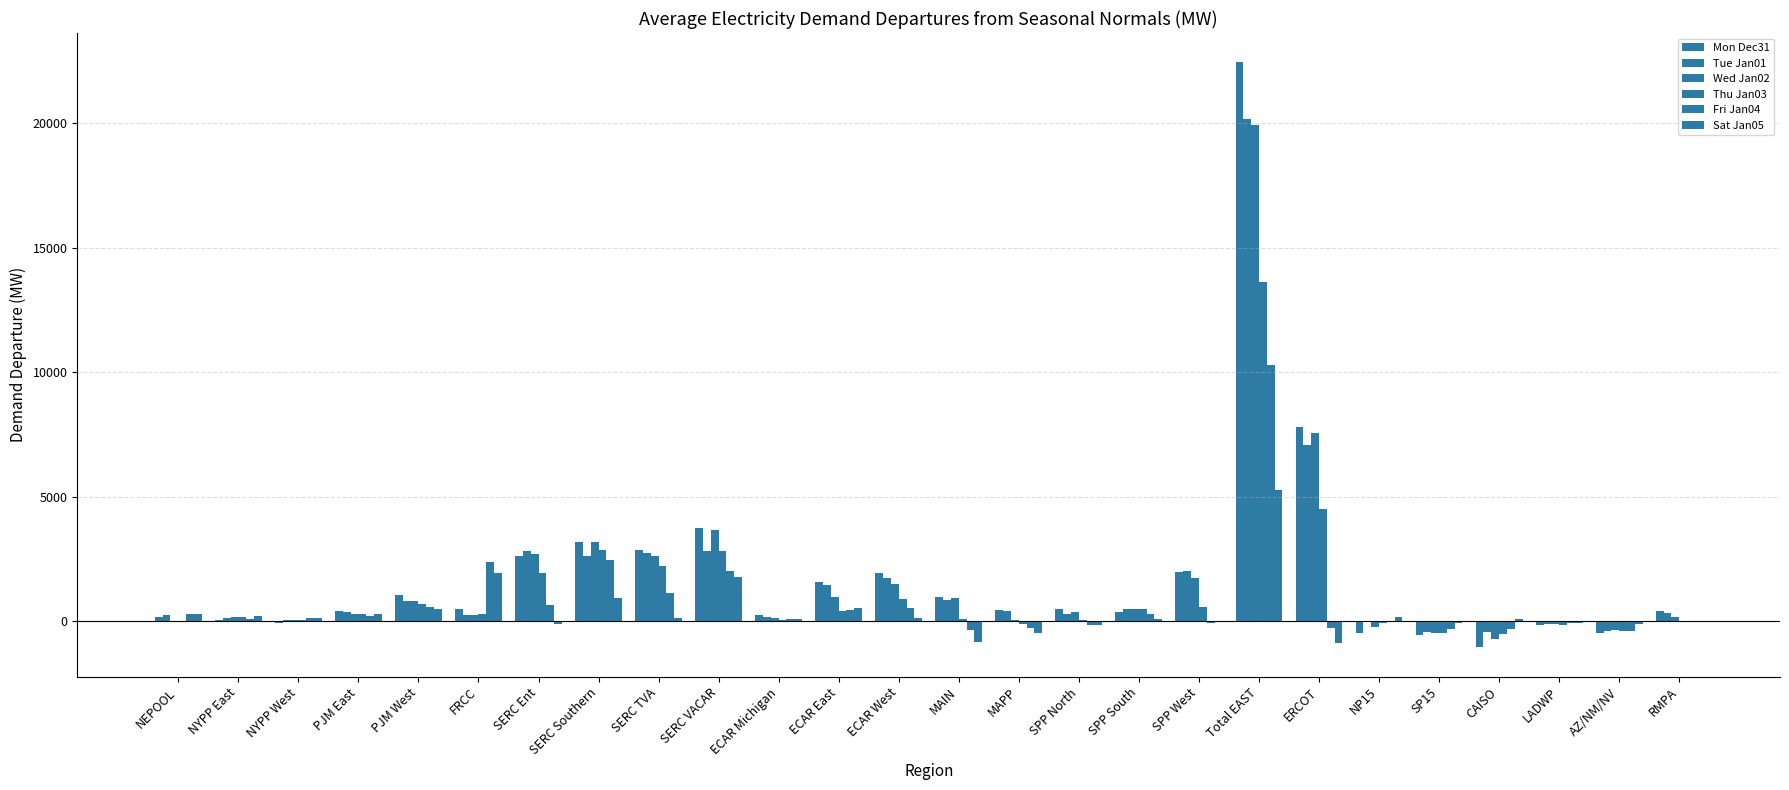

What is the label of the 4th bar from the left?

PJM East